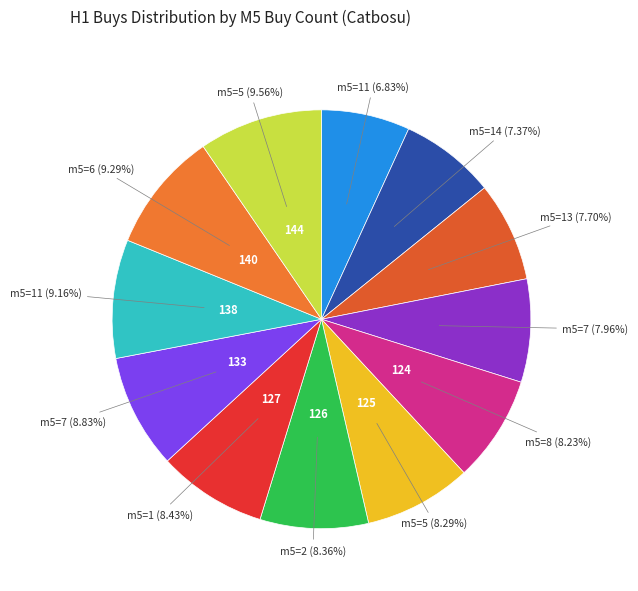

How many segments does this pie chart have?

12